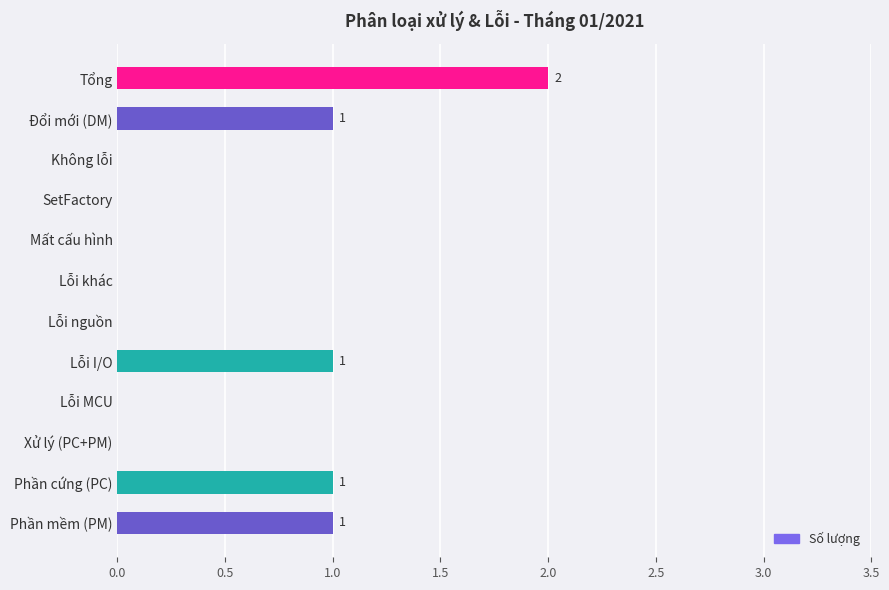

How many series are shown in this chart?

1